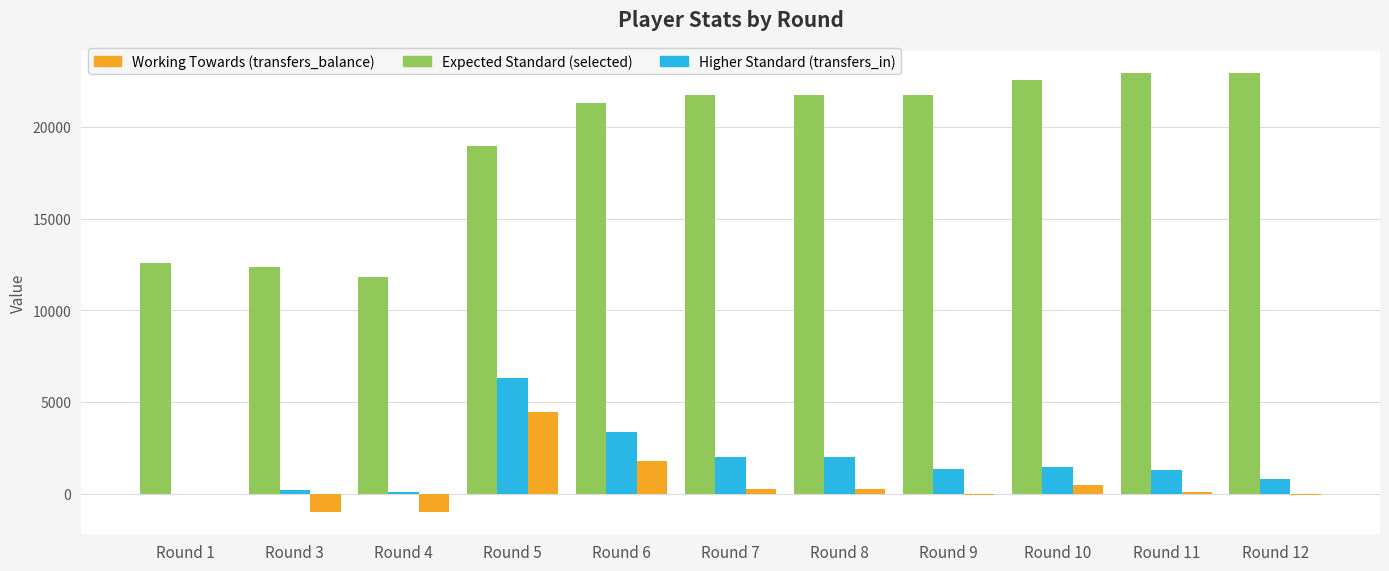

Count the number of data series in this chart.

3